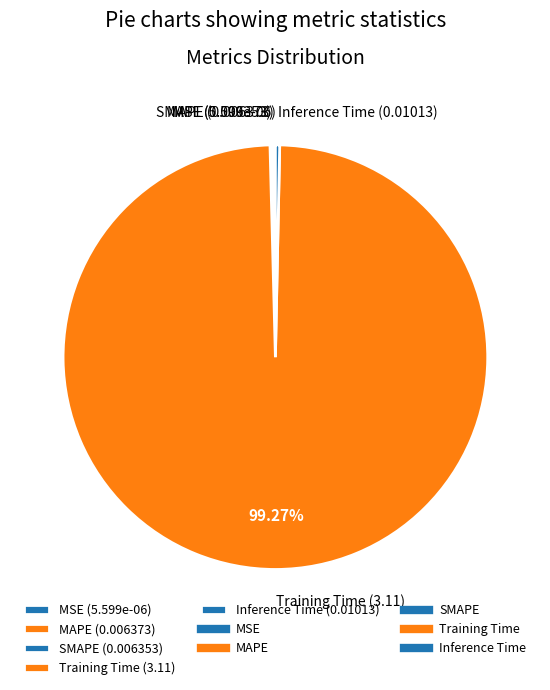

Is there a majority slice in this chart?

Yes